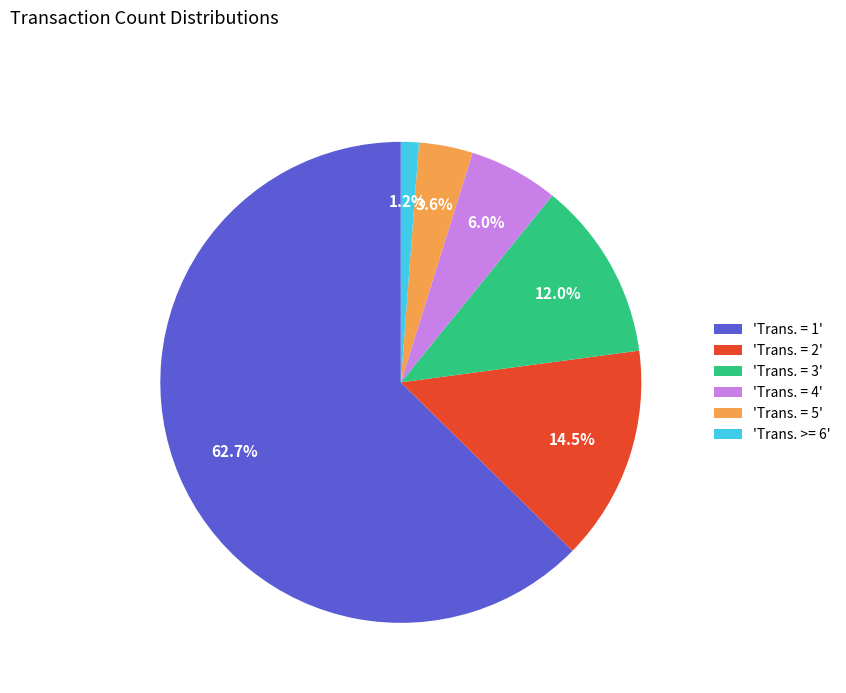

What is the smallest slice in the pie chart?

'Trans. >= 6'